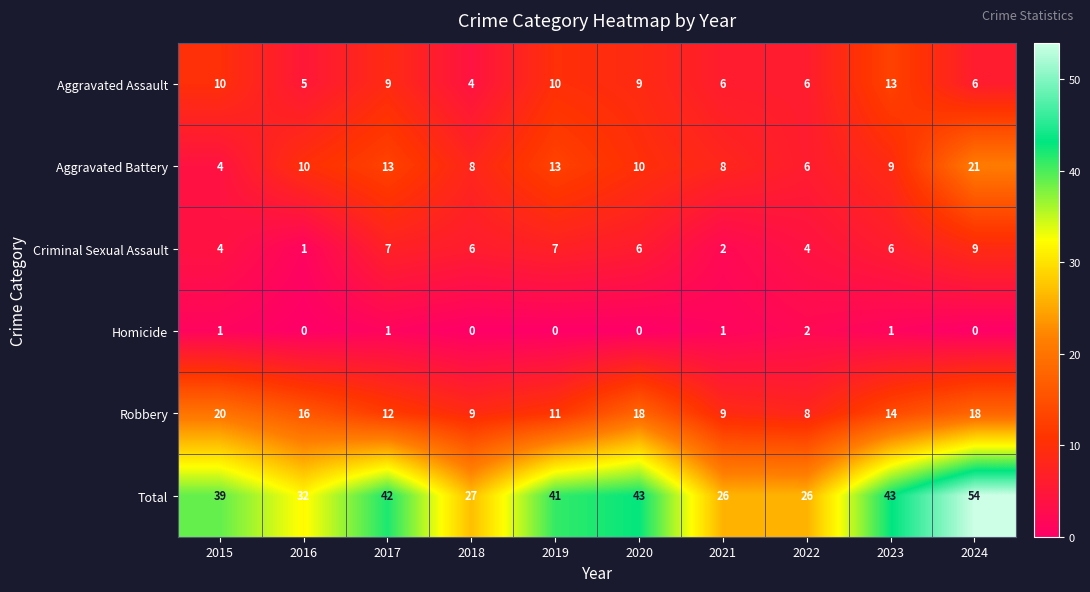

What is the greatest value displayed?

54